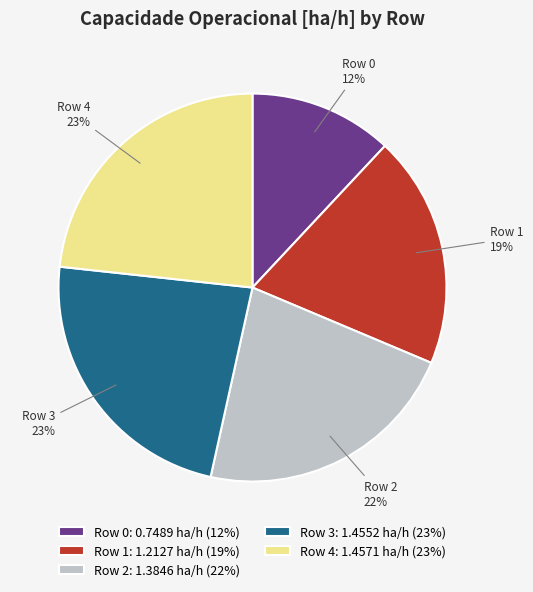

Which has a higher value, Row 1 19% or Row 4 23%?

Row 4 23%